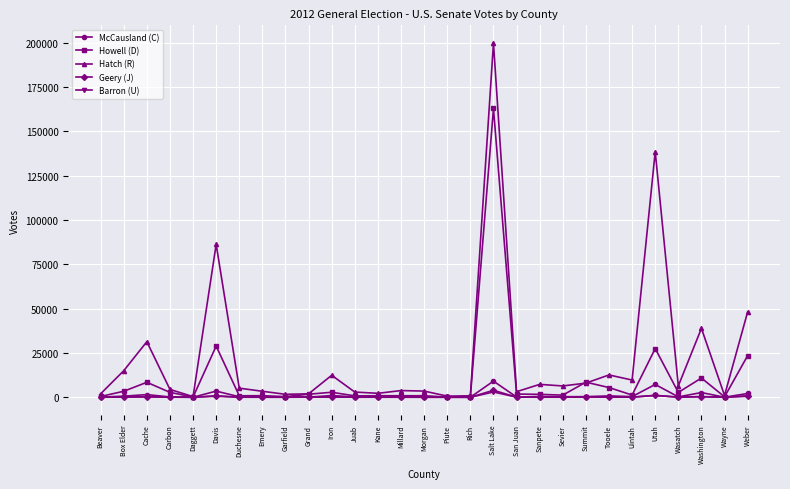

Where is the first local minimum for Hatch (R)?

Daggett